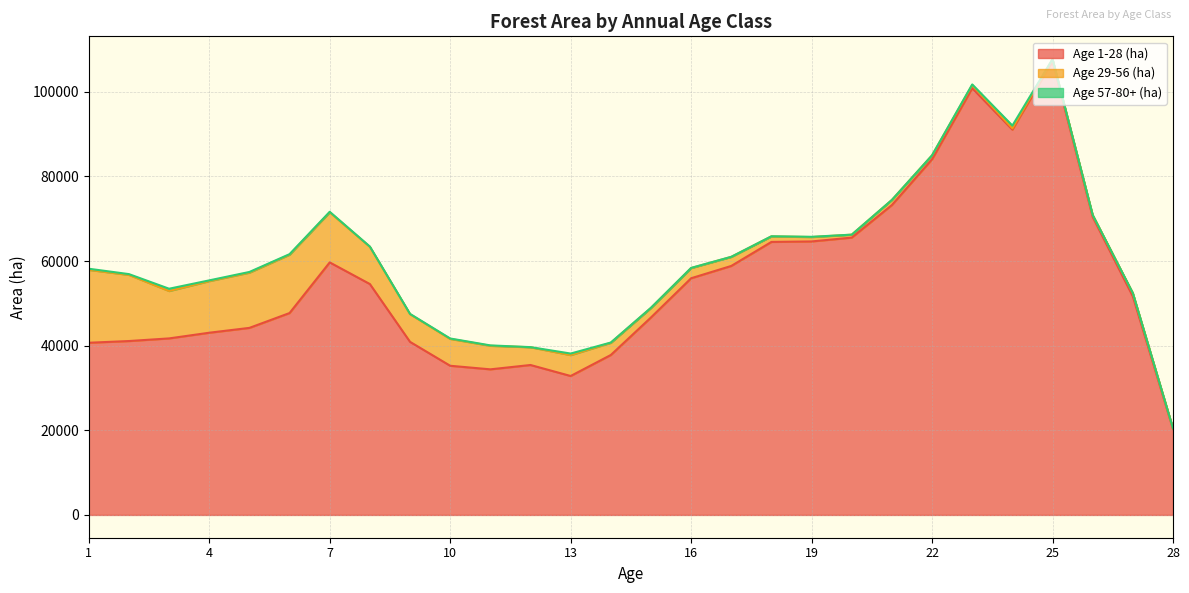

What are all the series names shown in the legend?

Age 1-28 (ha), Age 29-56 (ha), Age 57-80+ (ha)